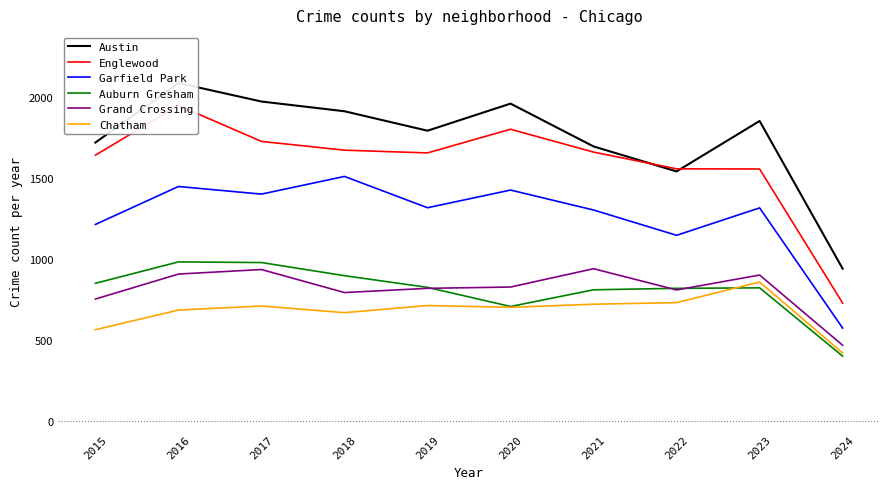

What is the greatest value displayed?

2086